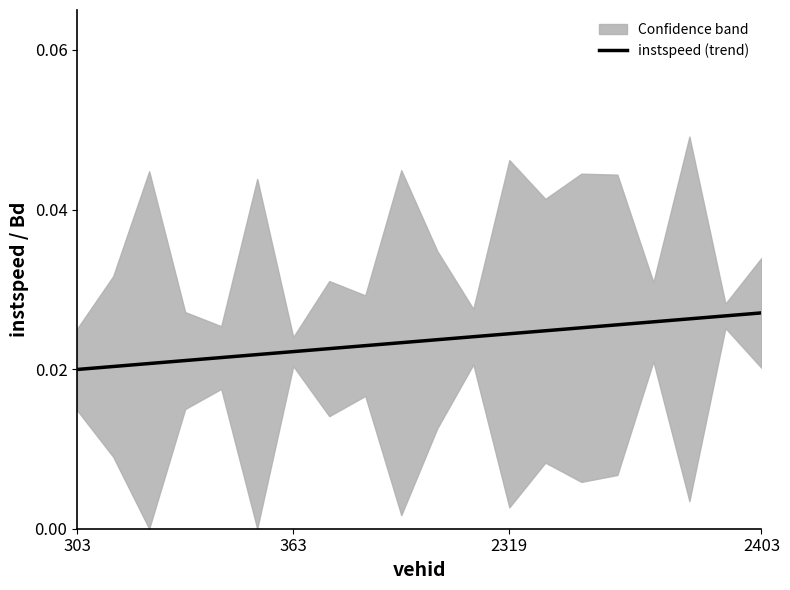

At which category does the chart reach its minimum across all series?

303